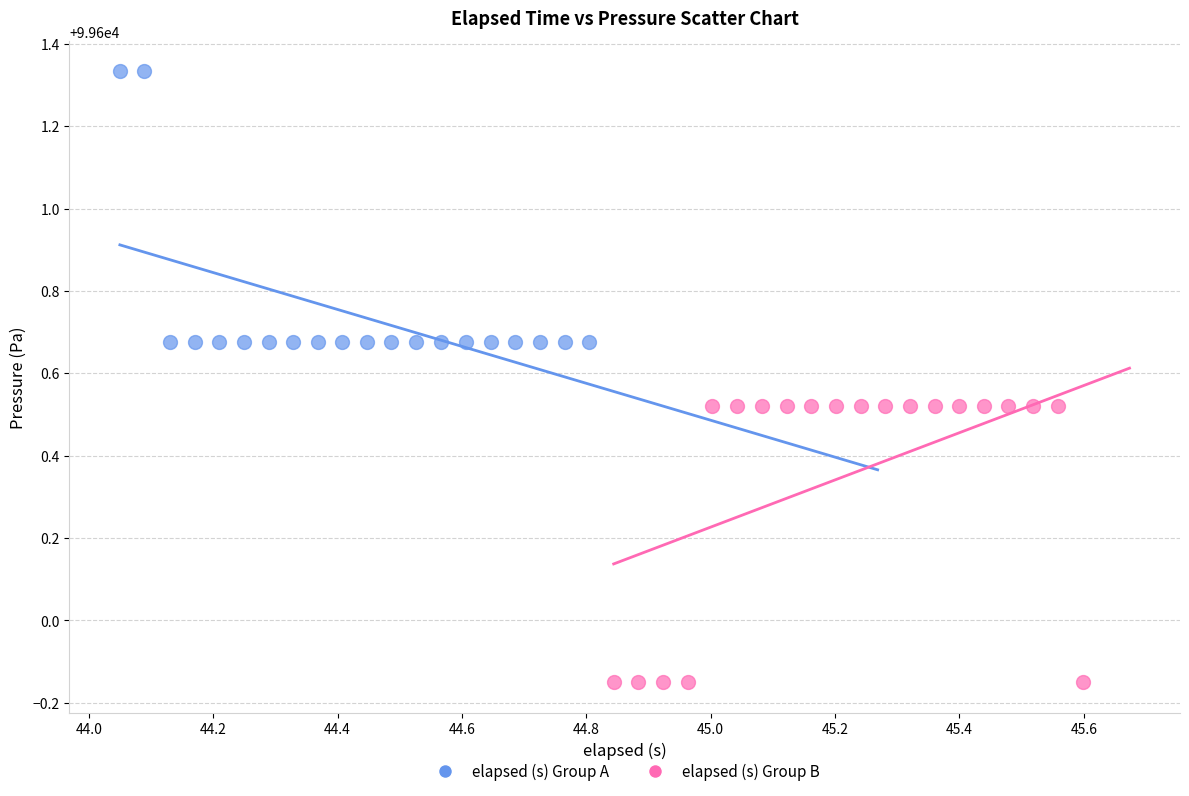

Which series has the widest spread of Y values?

elapsed (s) Group B